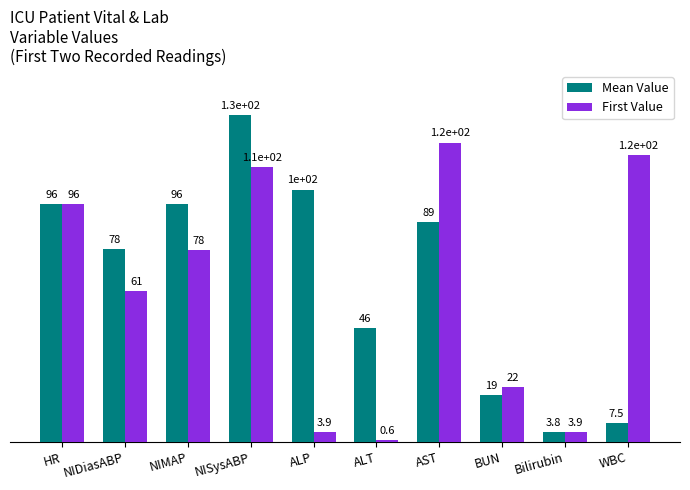

What is the label of the 5th bar from the left?

ALP